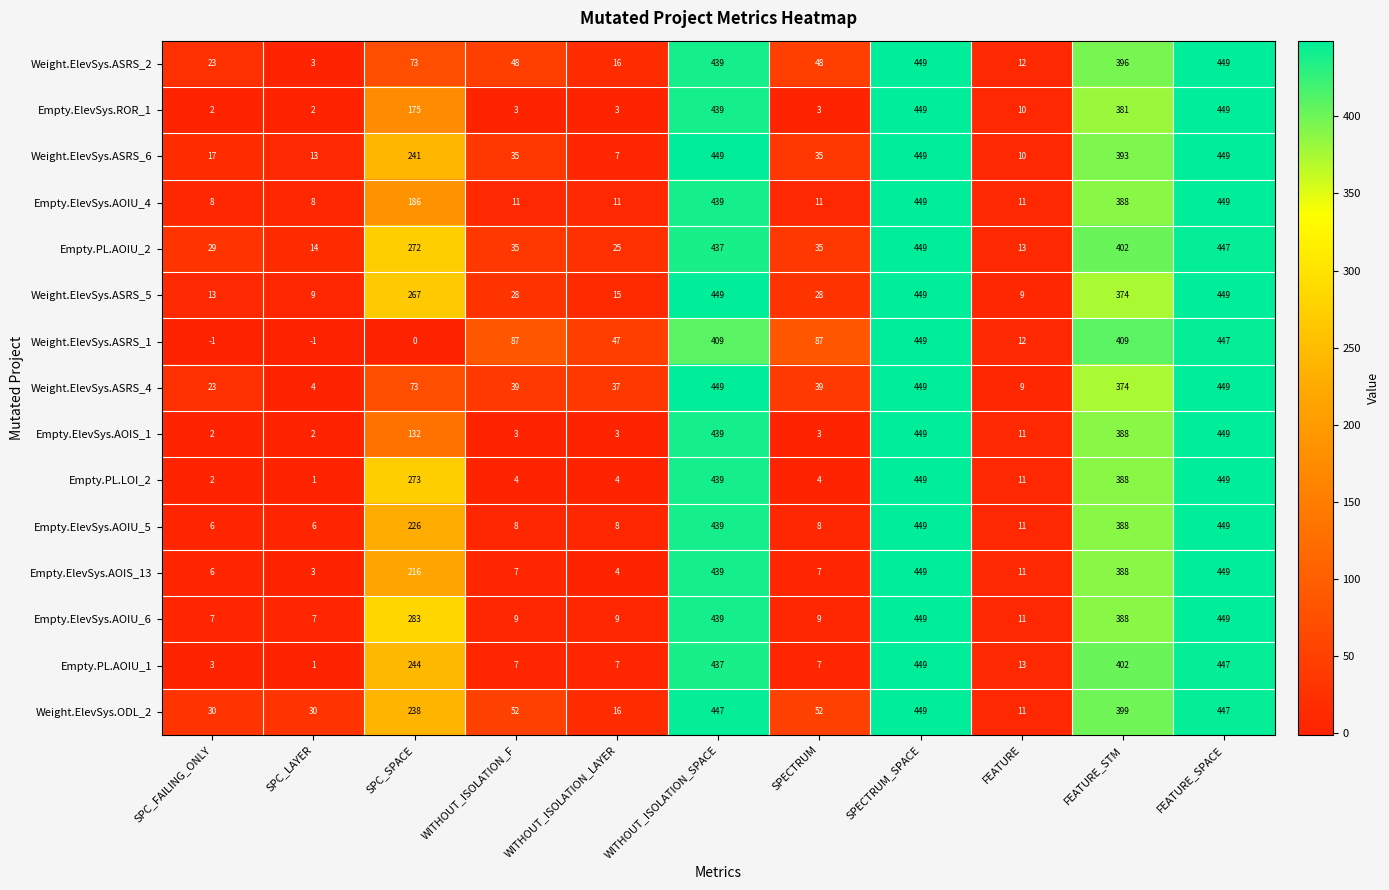

What is the average value of the Weight.ElevSys.ODL_2 series?

197